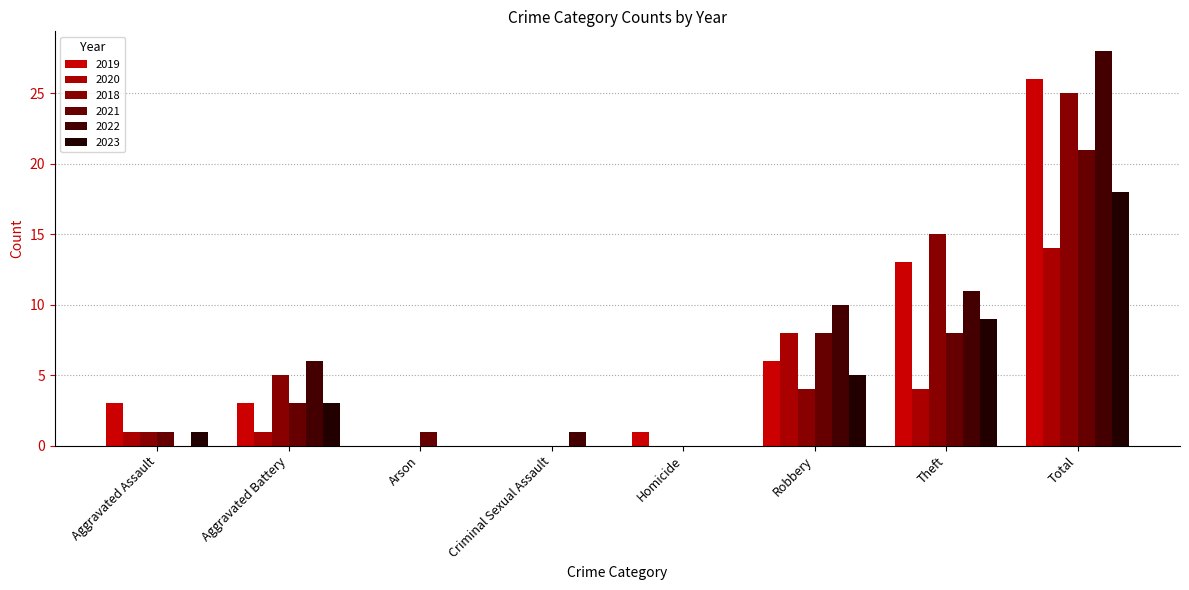

What are all the series names shown in the legend?

2019, 2020, 2018, 2021, 2022, 2023